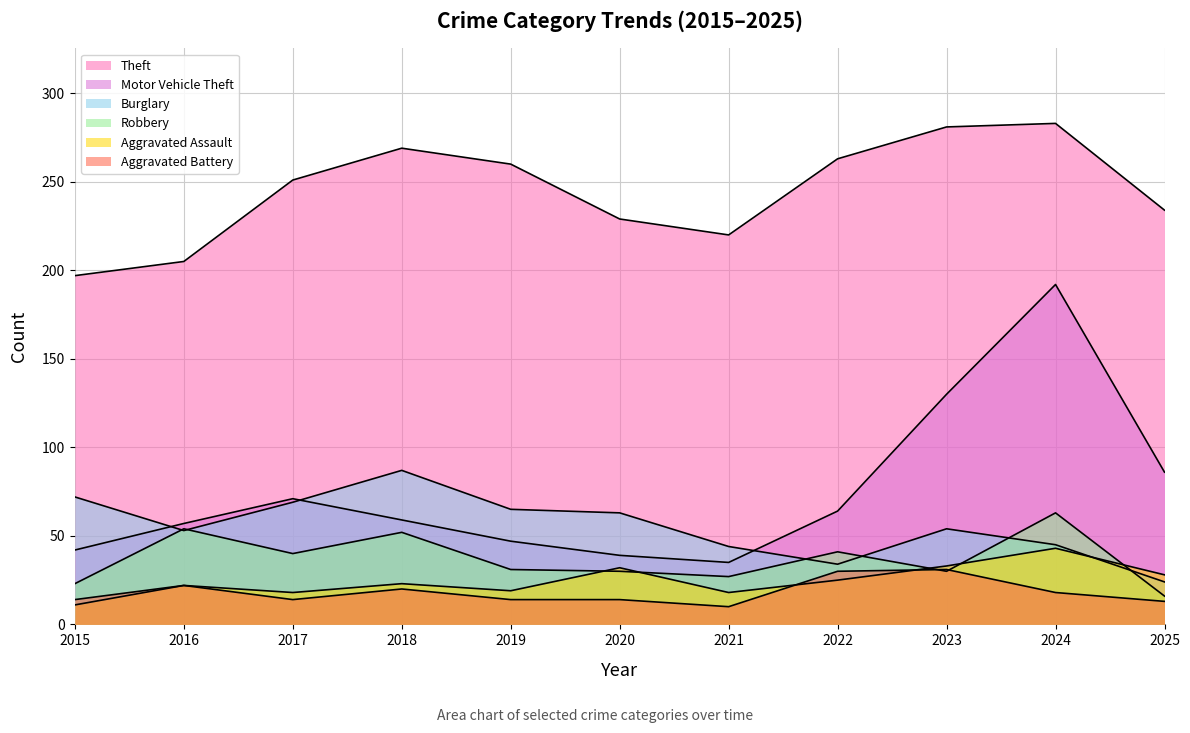

At how many categories does at least one series exceed 40?

11